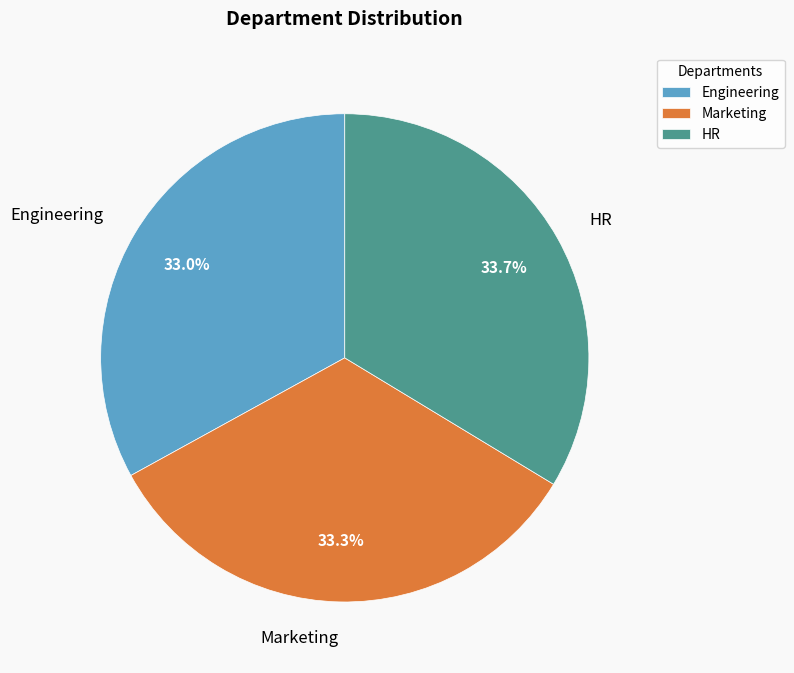

True or false: HR accounts for 48% of the total.

False